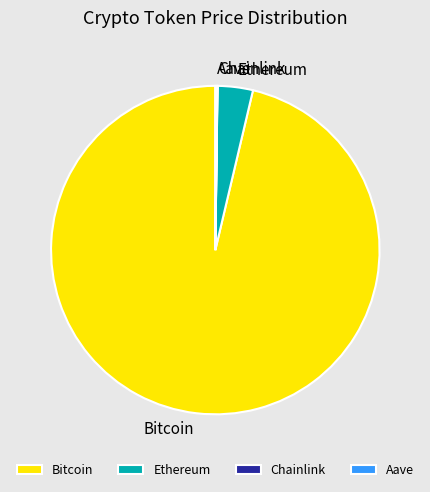

Is there any slice that represents more than half of the pie?

Yes